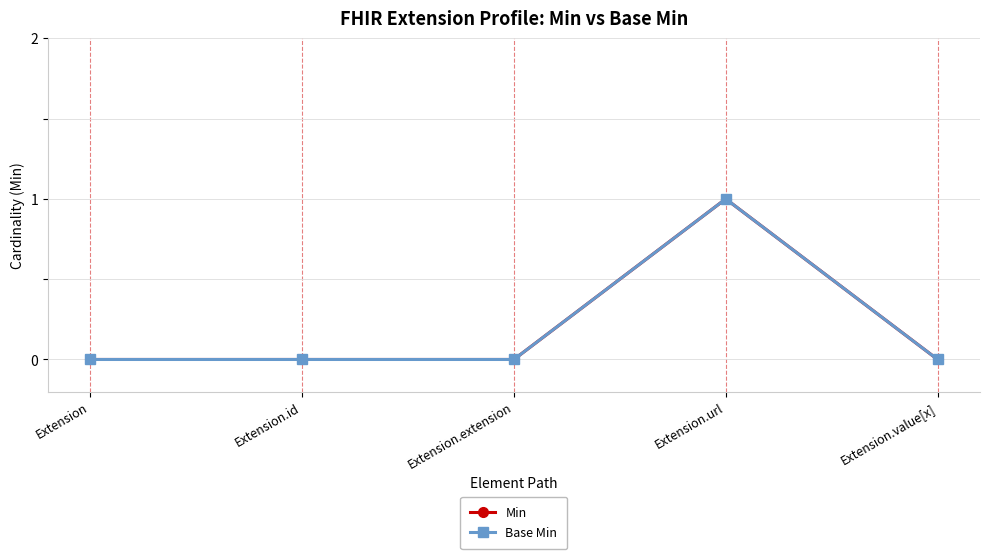

True or false: Min has a value of -1 at Extension.id.

False